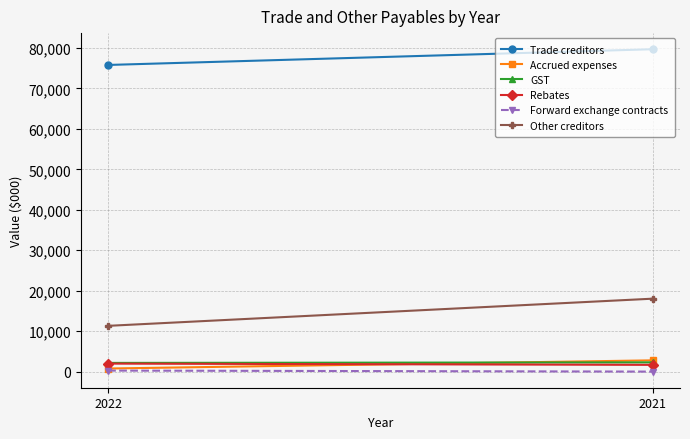

What is the average value of the GST series?

2214